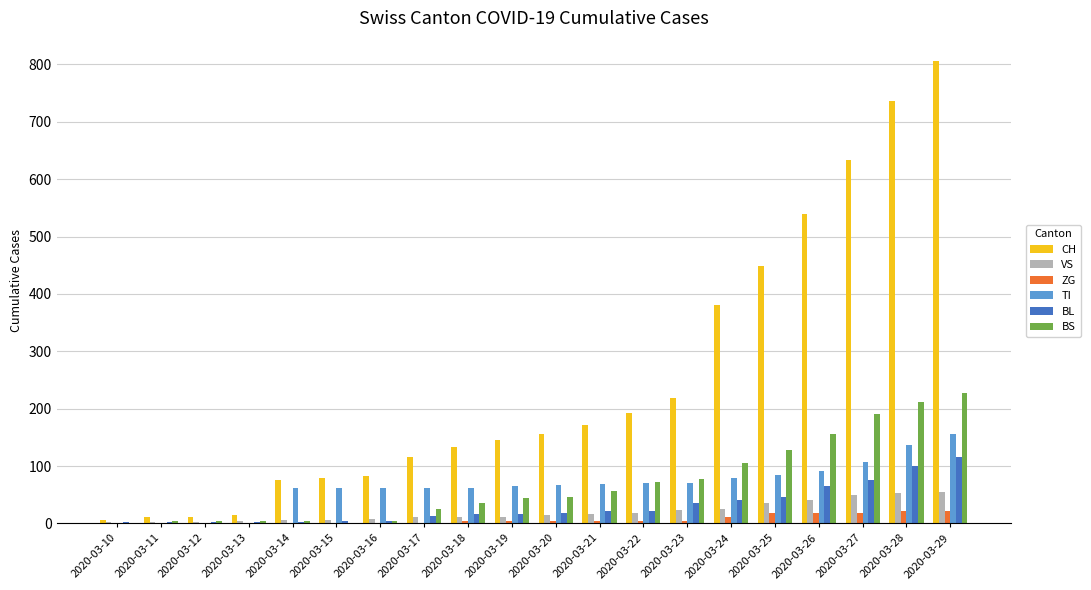

Which series changed the most between 2020-03-26 and 2020-03-28?

CH